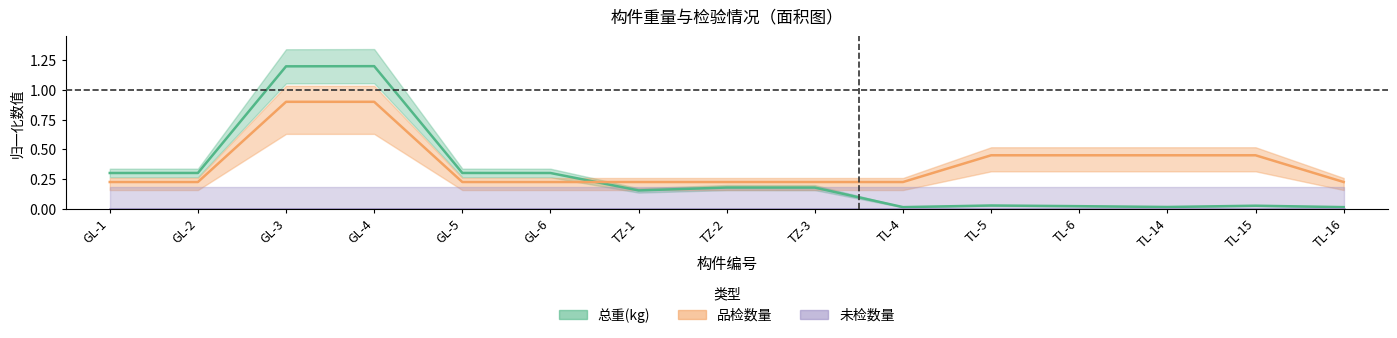

What position from the left is GL-5?

5